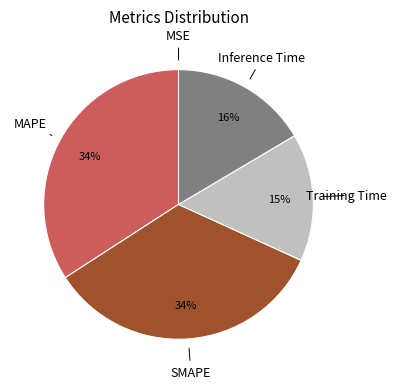

To the nearest percent, what percentage of the pie is Inference Time?

16%